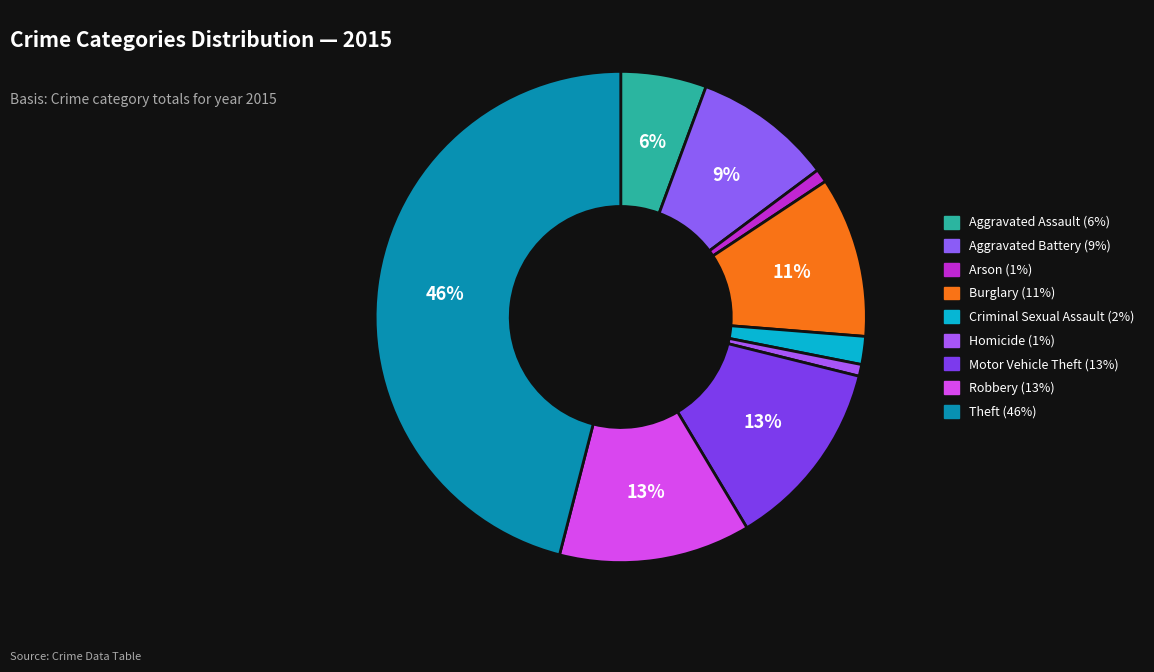

Is it true that Motor Vehicle Theft is 13% of the pie?

True